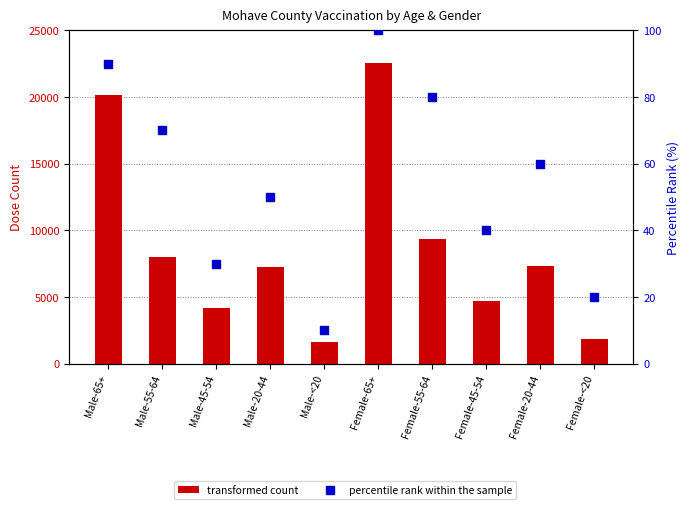

Is the value of percentile rank within the sample at Female-65+ greater than the value of transformed count at Male-<20?

No